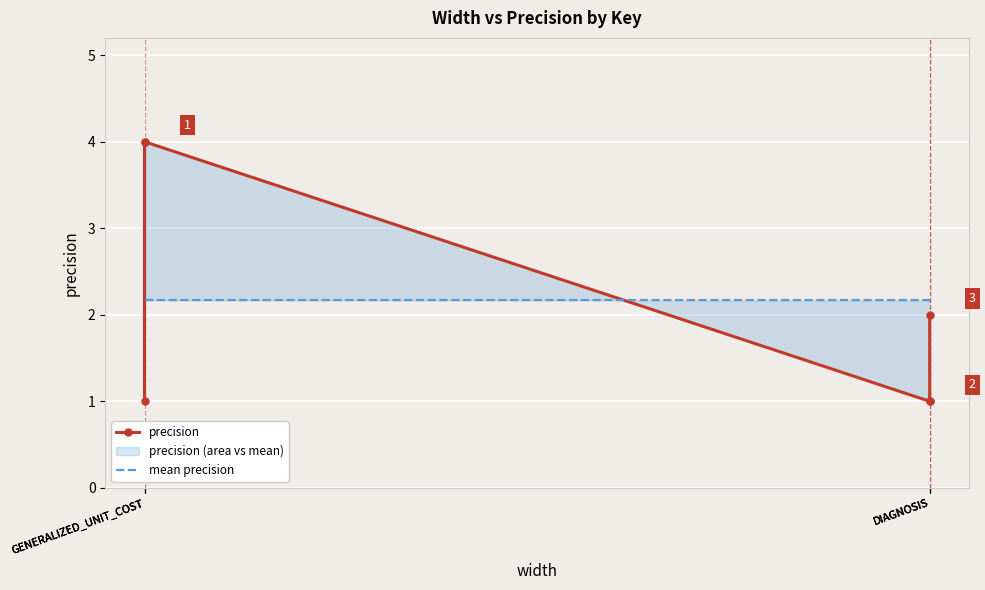

What is the total value across all series at DIAGNOSIS?

3.2